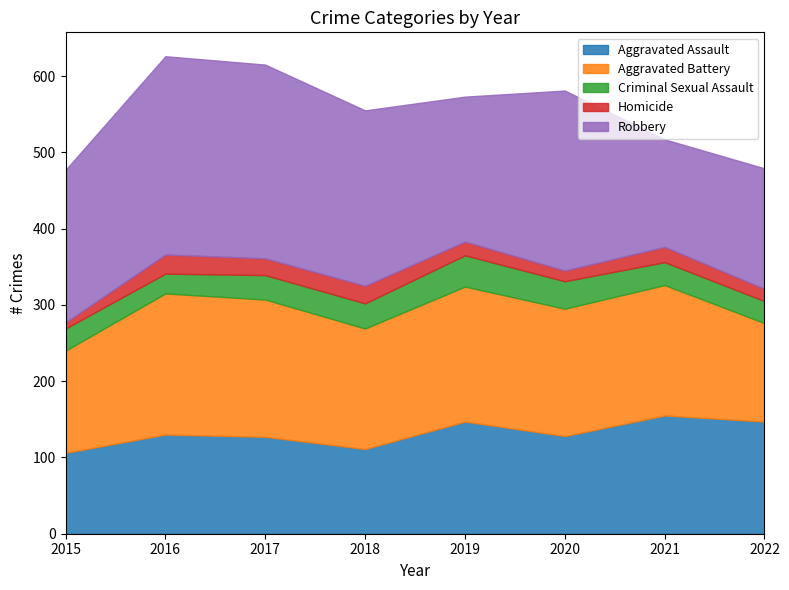

How many interior local valleys does the Aggravated Assault series have?

2